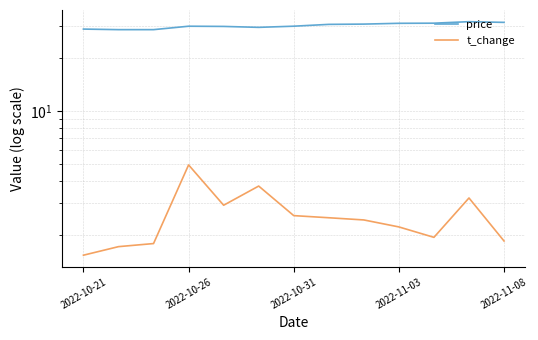

True or false: price and t_change cross at least once.

False